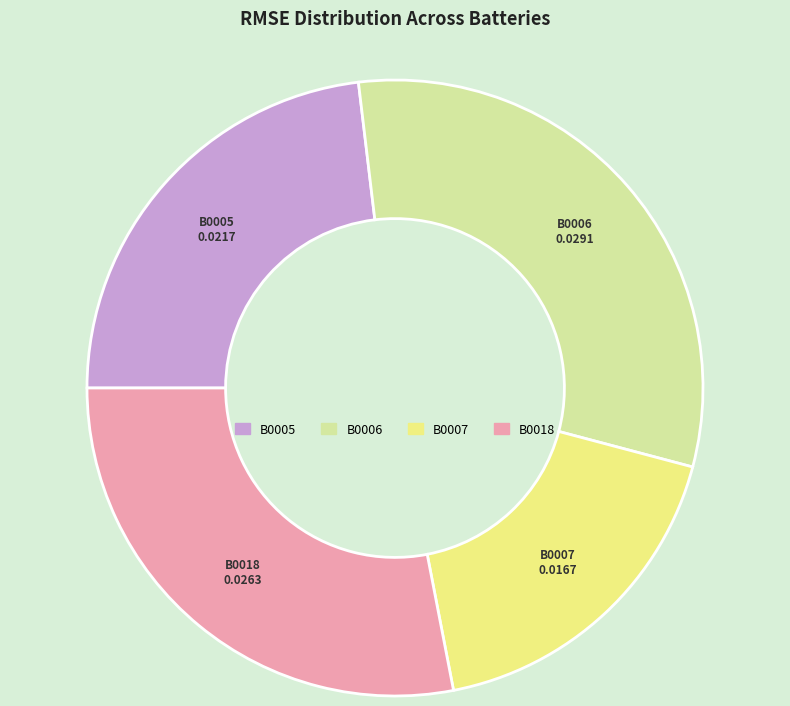

True or false: B0005 accounts for 23% of the total.

True